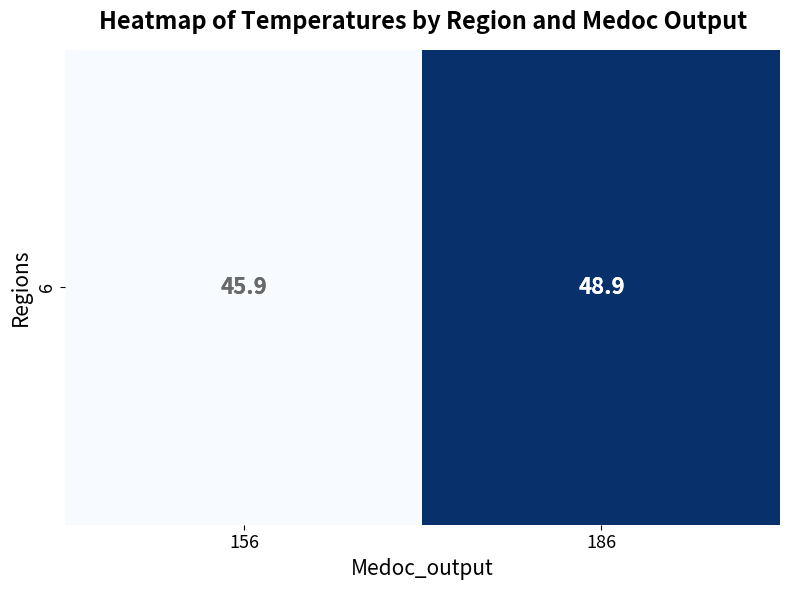

What is the smallest value displayed?

45.9